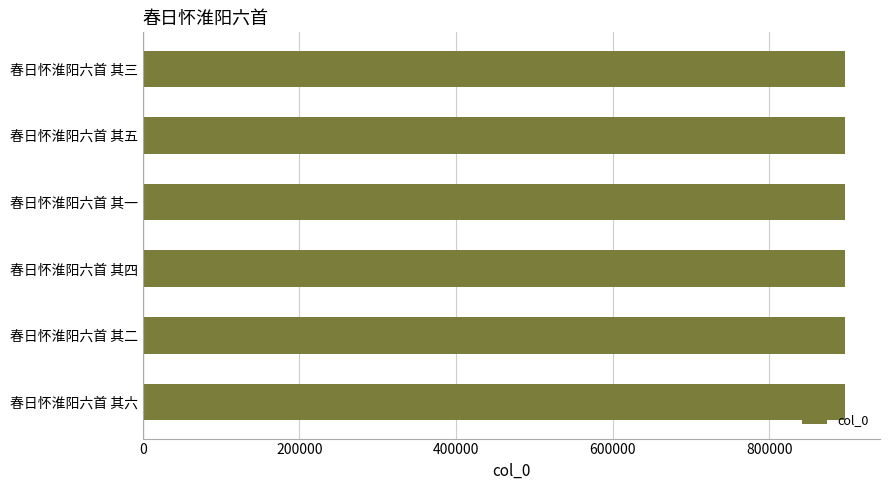

The chart shows a value of 185481 at 春日怀淮阳六首 其三. True or false?

False